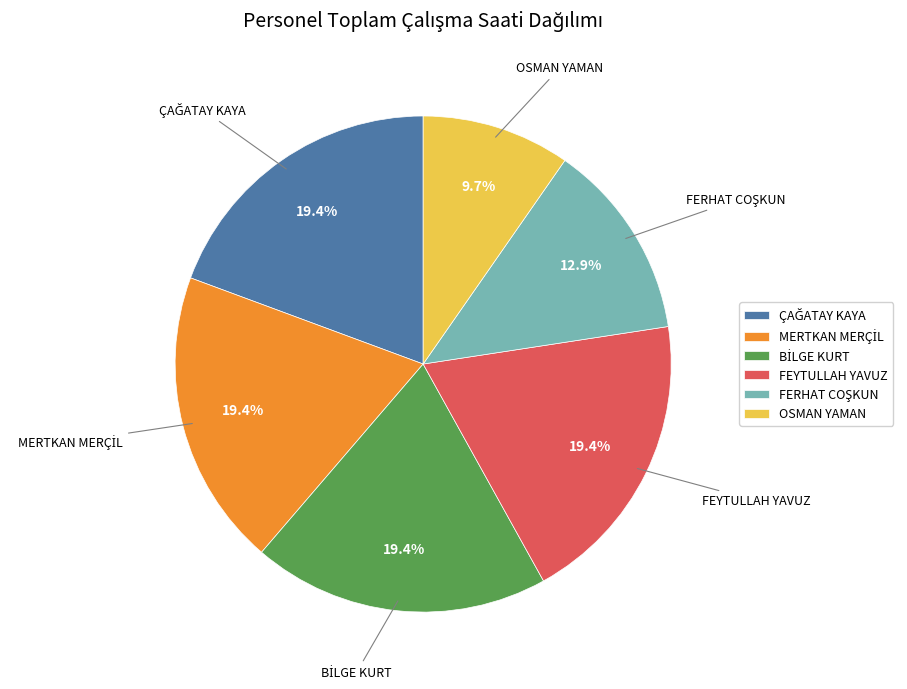

Which slice is the smallest?

OSMAN YAMAN